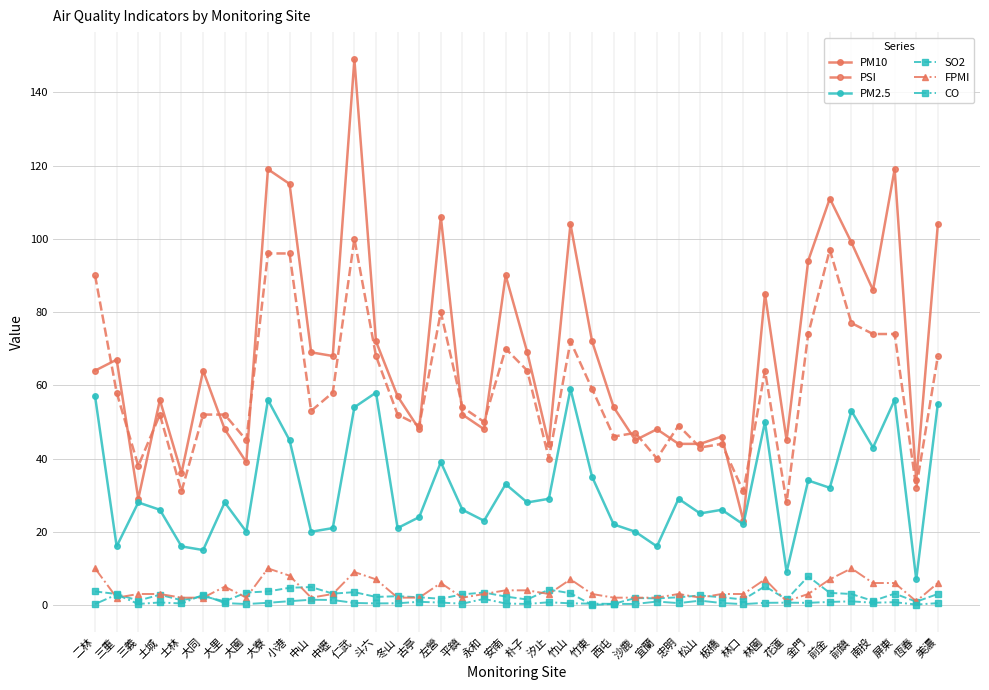

Which series has the largest total across all categories?

PM10